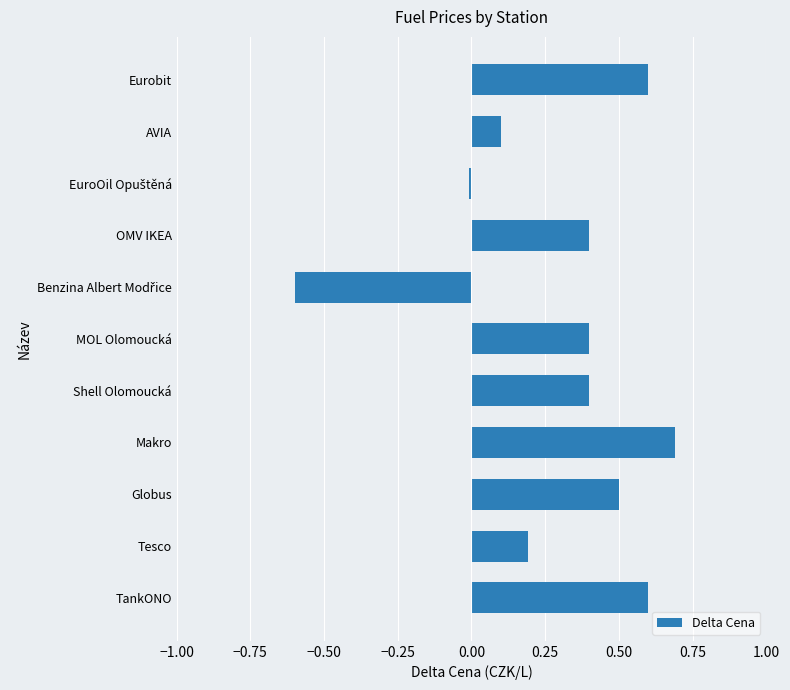

How many data points are less than 0?

2